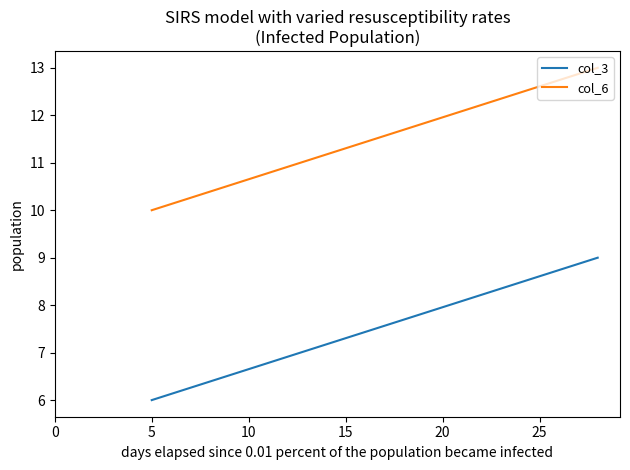

How many data points in col_6 are less than 13?

1